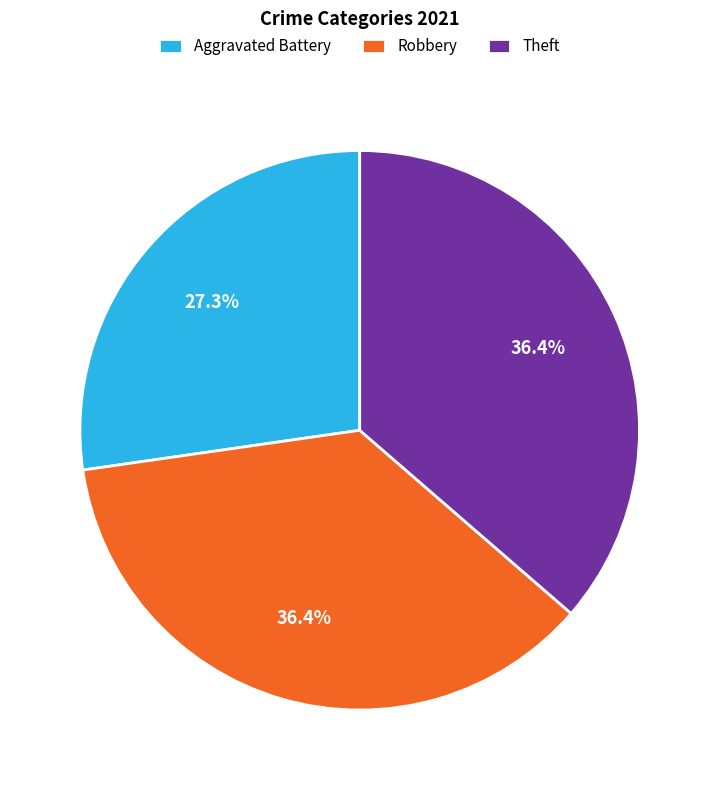

Which category has the smallest portion of the pie?

Aggravated Battery